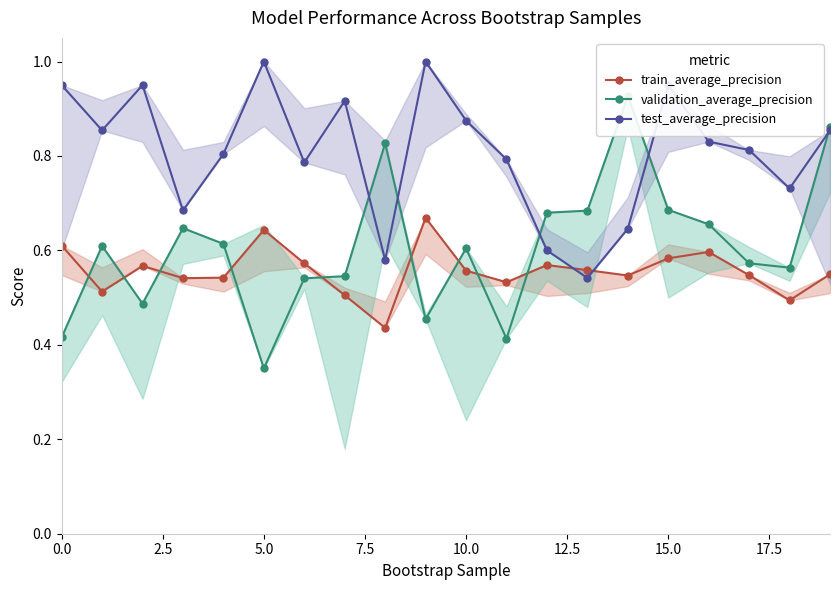

How many intersections are there between test_average_precision and train_average_precision?

2